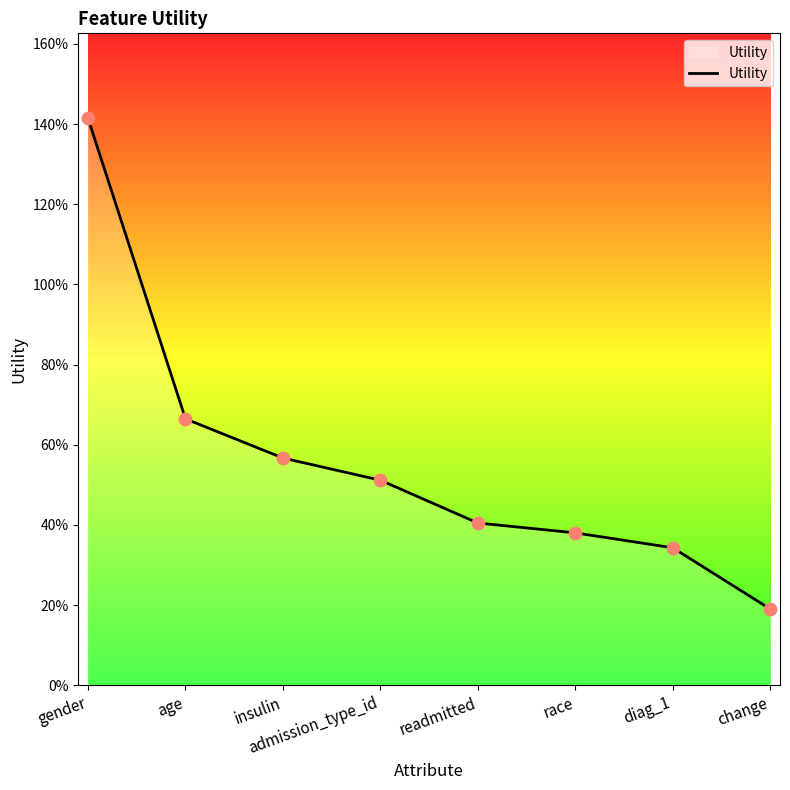

What is the change in value from readmitted to diag_1?

-0.1